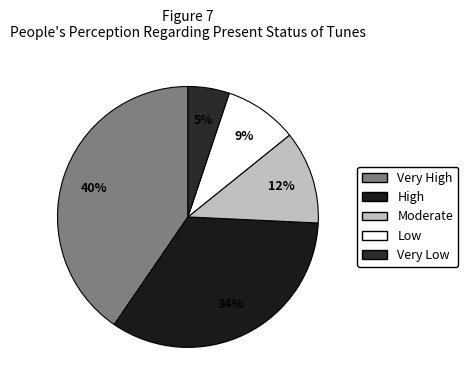

To the nearest percent, what is the difference between the largest and smallest slice percentages?

35%